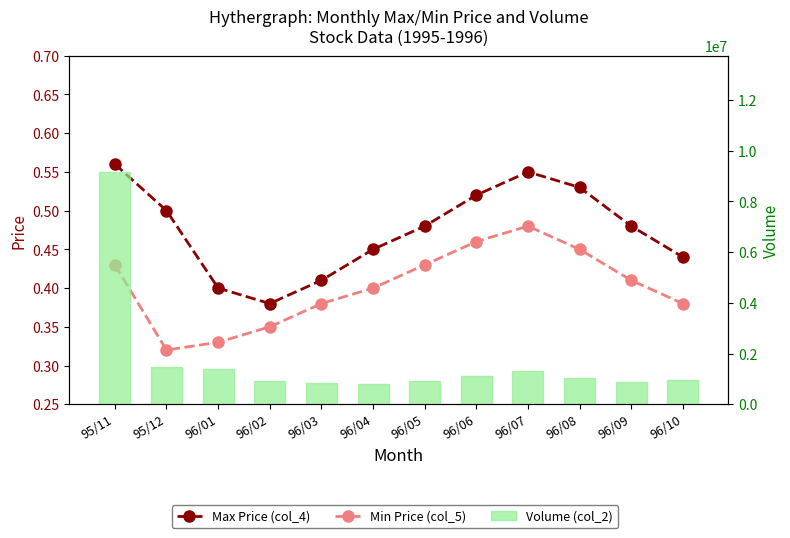

Is the value of Min Price (col_5) at 96/02 greater than the value of Volume (col_2) at 96/07?

No